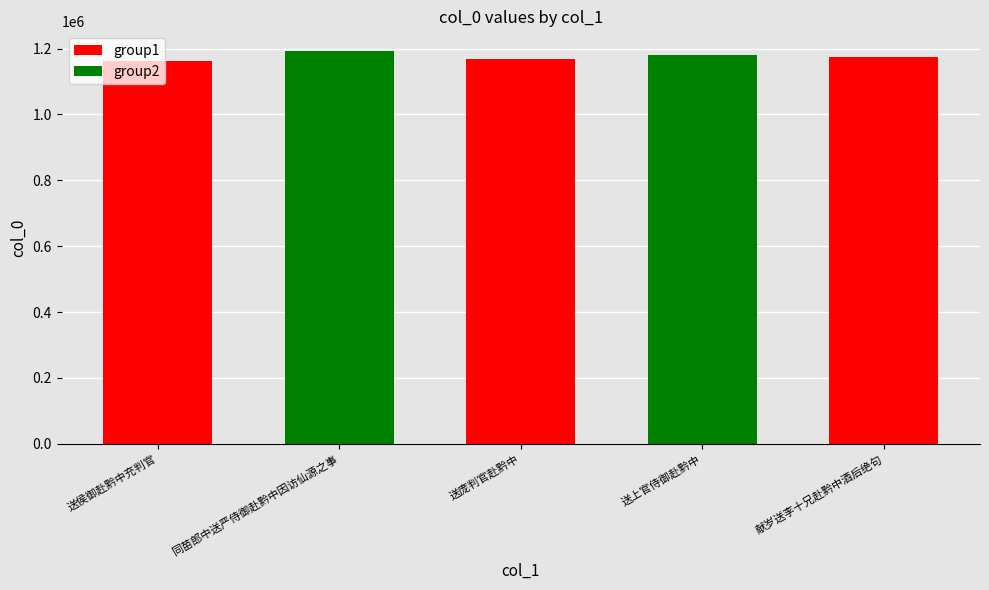

What is the difference between the maximum and minimum values?

29912